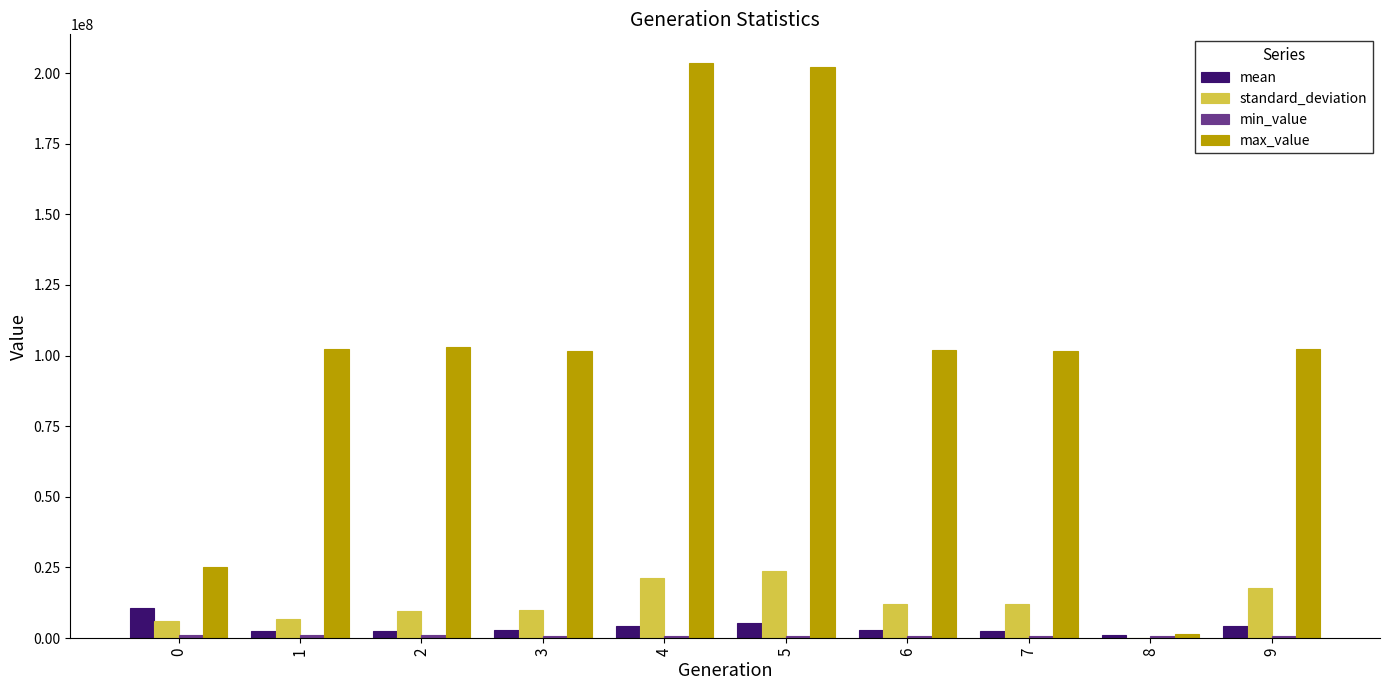

What is the highest value of the standard_deviation series?

23612359.5